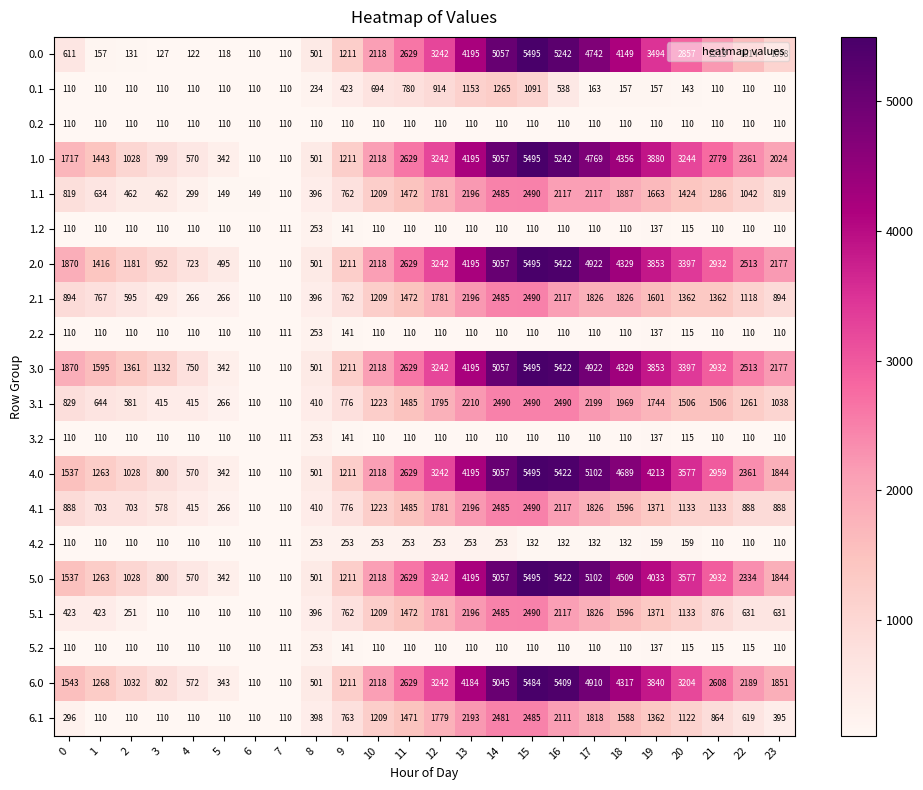

Count the number of categories in the chart.

24